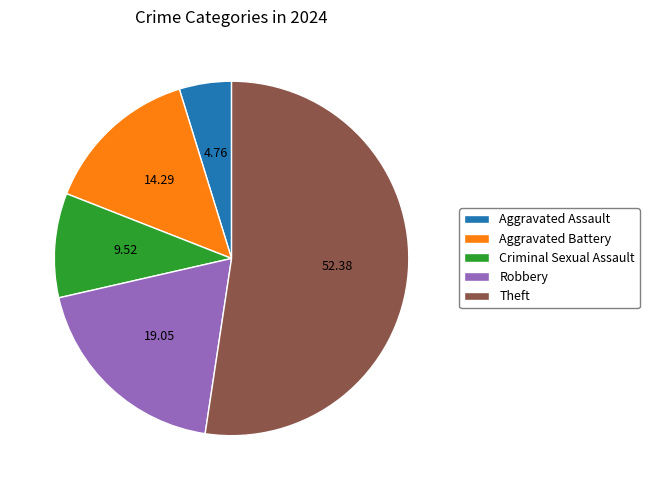

Combined, do Criminal Sexual Assault and Aggravated Assault account for over 50%?

No